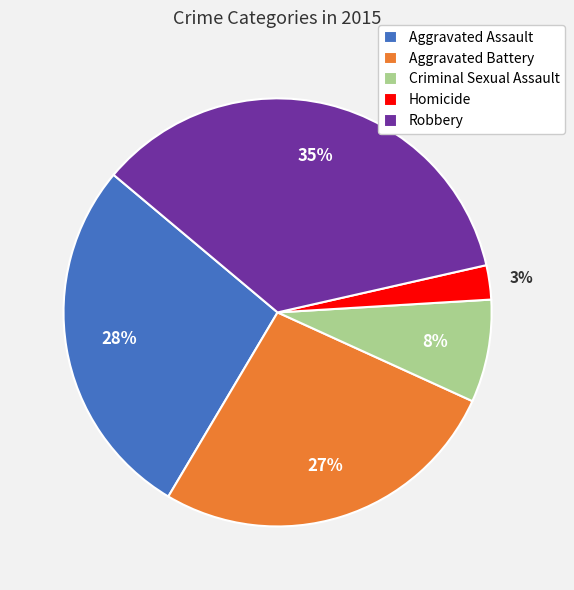

Is the sum of Aggravated Assault and Homicide greater than half?

No